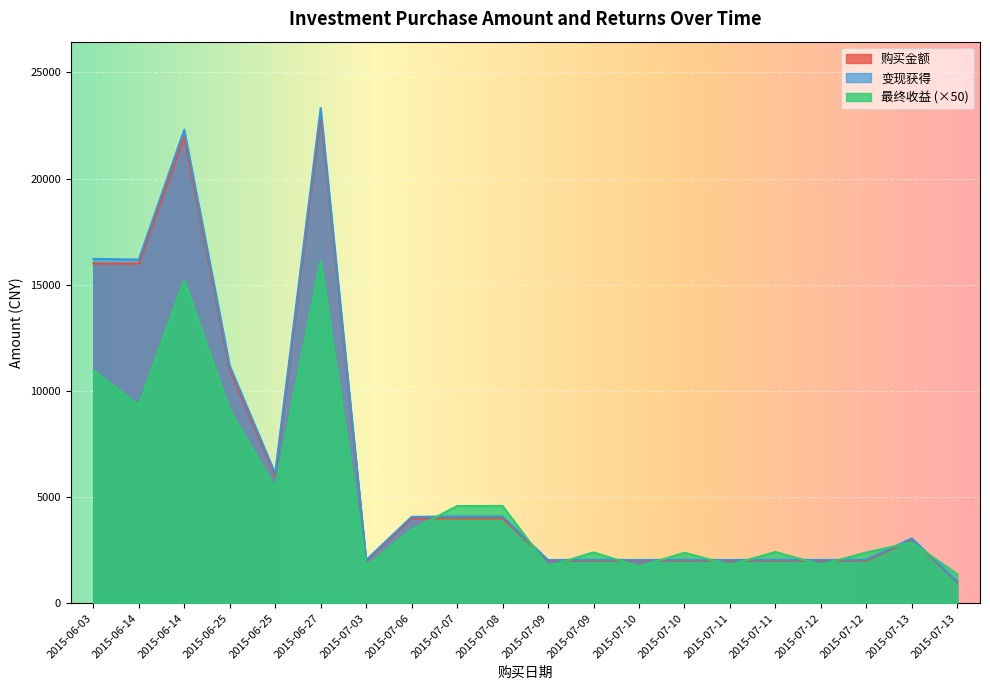

Reading left to right, list all the values displayed in this chart.

购买金额: 2015-06-03=16000.0	2015-06-14=16000.0	2015-06-14=22000.0	2015-06-25=11000.0	2015-06-25=6000.0	2015-06-27=23000.0	2015-07-03=2000.0	2015-07-06=4000.0	2015-07-07=4000.0	2015-07-08=4000.0	2015-07-09=2000.0	2015-07-09=2000.0	2015-07-10=2000.0	2015-07-10=2000.0	2015-07-11=2000.0	2015-07-11=2000.0	2015-07-12=2000.0	2015-07-12=2000.0	2015-07-13=3000.0	2015-07-13=1000.0
最终收益: 2015-06-03=10961.5	2015-06-14=9329.0	2015-06-14=15214.5	2015-06-25=9088.0	2015-06-25=5425.0	2015-06-27=16144.0	2015-07-03=1741.5	2015-07-06=3462.5	2015-07-07=4578.0	2015-07-08=4582.5	2015-07-09=1739.0	2015-07-09=2396.5	2015-07-10=1730.0	2015-07-10=2379.5	2015-07-11=1804.5	2015-07-11=2414.5	2015-07-12=1814.0	2015-07-12=2391.0	2015-07-13=2863.5	2015-07-13=1368.5
变现获得: 2015-06-03=16219.2	2015-06-14=16186.6	2015-06-14=22304.3	2015-06-25=11181.8	2015-06-25=6108.5	2015-06-27=23322.9	2015-07-03=2034.8	2015-07-06=4069.2	2015-07-07=4091.6	2015-07-08=4091.7	2015-07-09=2034.8	2015-07-09=2047.9	2015-07-10=2034.6	2015-07-10=2047.6	2015-07-11=2036.1	2015-07-11=2048.3	2015-07-12=2036.3	2015-07-12=2047.8	2015-07-13=3057.3	2015-07-13=1027.4